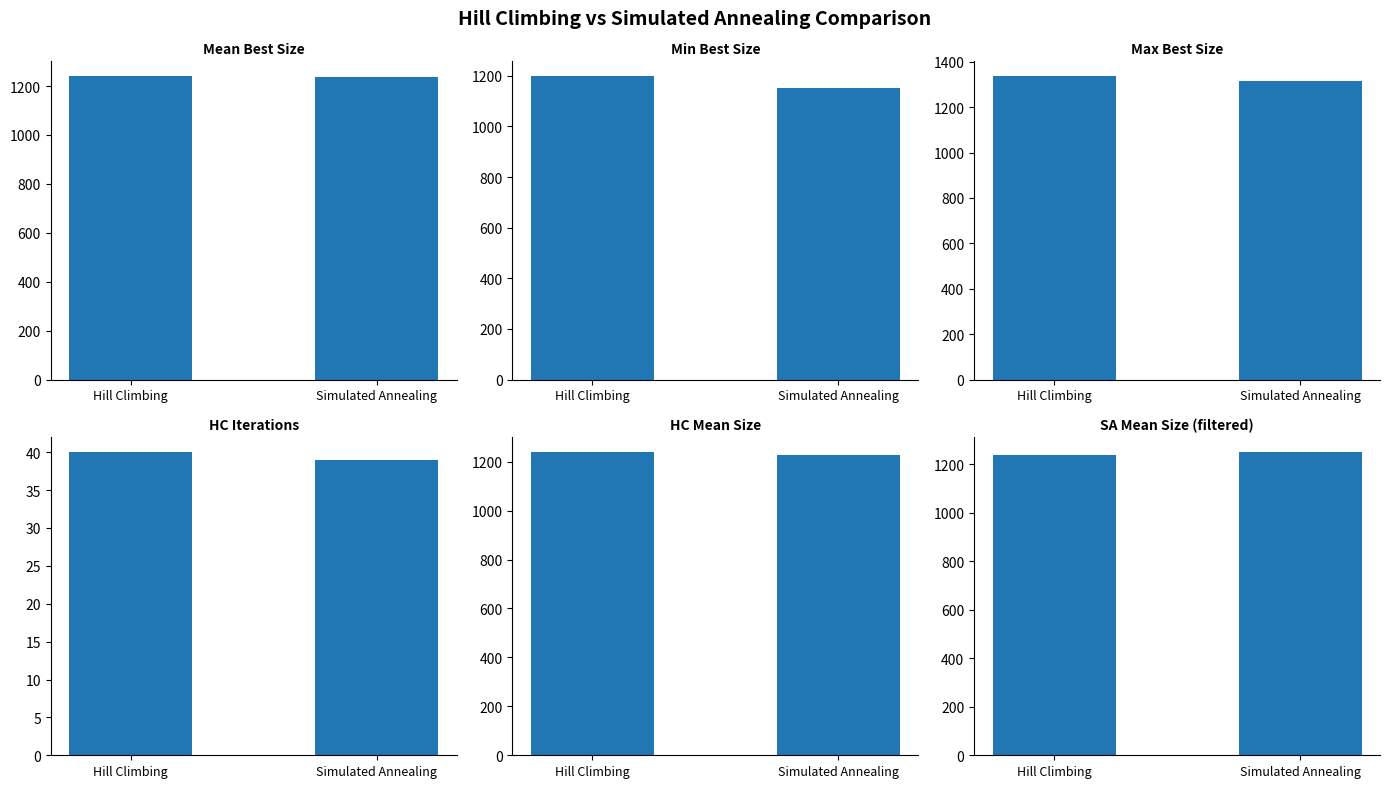

Reading left to right, transcribe all the data shown in this chart.

Mean Best Size: 1238.9	1238.1
Min Best Size: 1197.0	1152.0
Max Best Size: 1335.0	1317.0
HC Iterations: 40.0	39.0
HC Mean Size: 1238.9	1226.5
SA Mean Size (filtered): 1238.1	1250.5